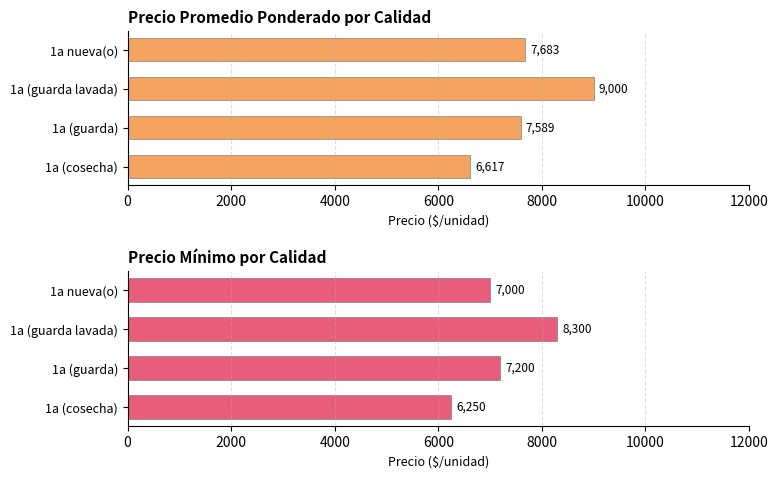

Is it true that Precio mínimo equals 4505 at 2000?

False